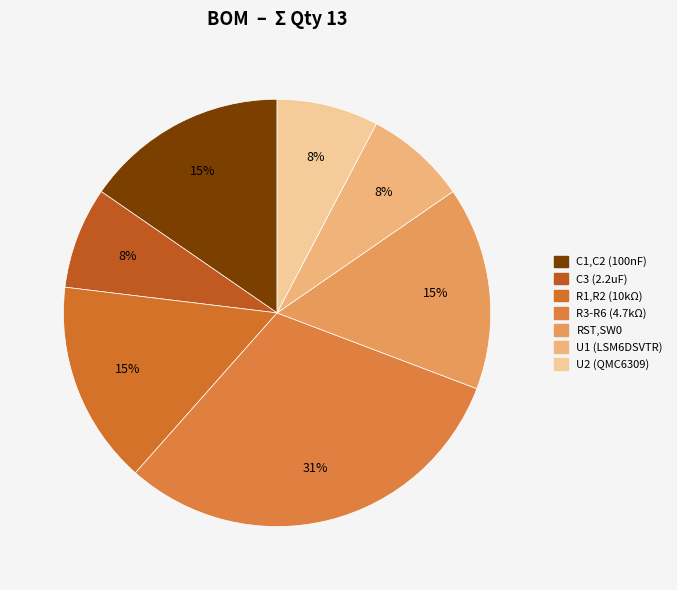

Combined, do U2 (QMC6309) and U1 (LSM6DSVTR) account for over 50%?

No